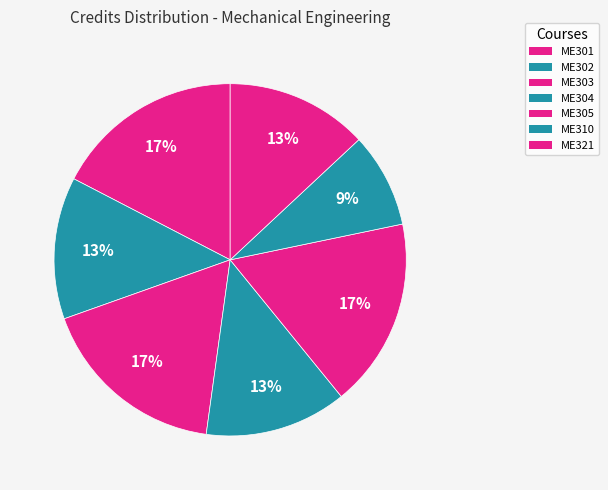

Is it true that ME310 is 9% of the pie?

True